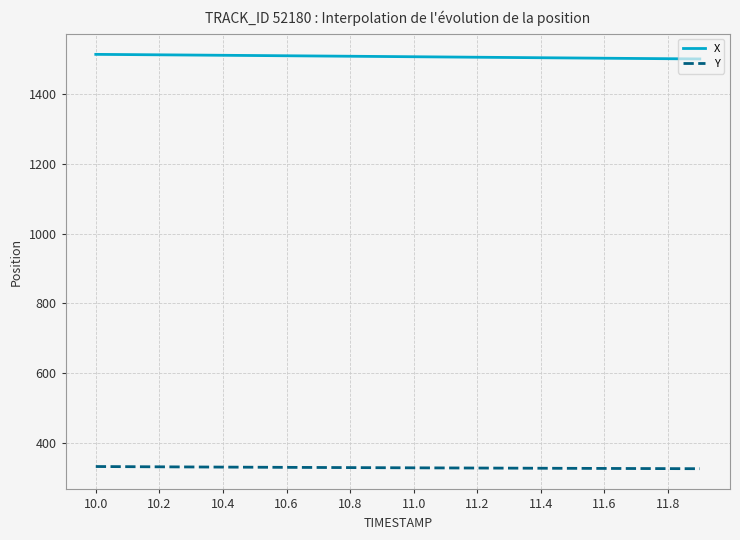

Which series has the largest range (max minus min)?

X